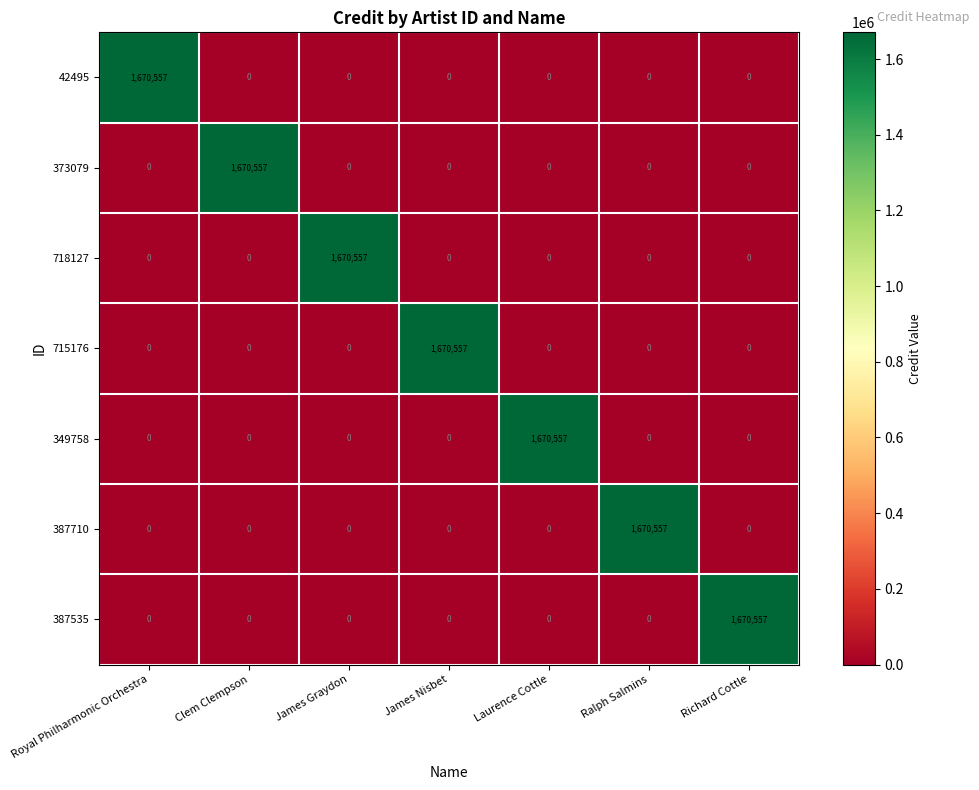

Is it true that 387710 equals -938858 at Laurence Cottle?

False